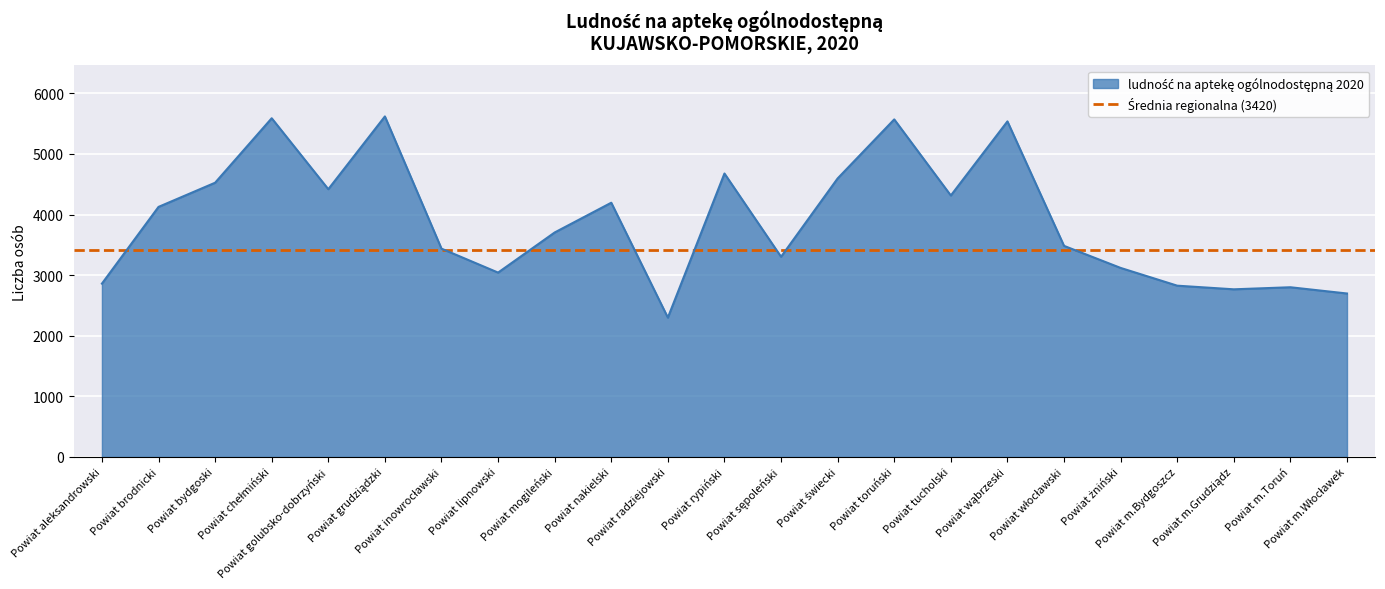

What is the smallest value displayed?

2299